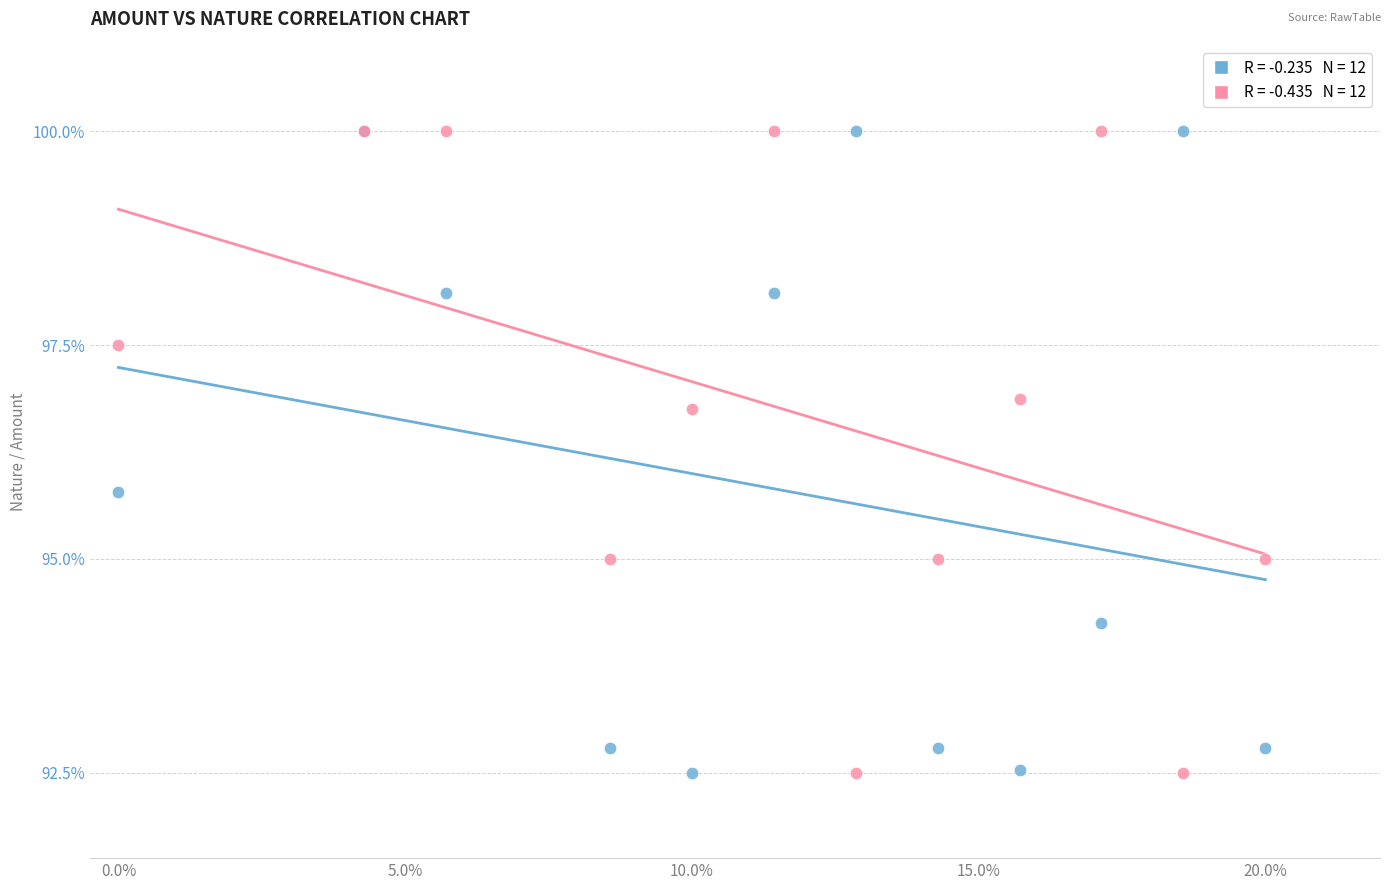

Across all series, what Y value is closest to 96?

95.8